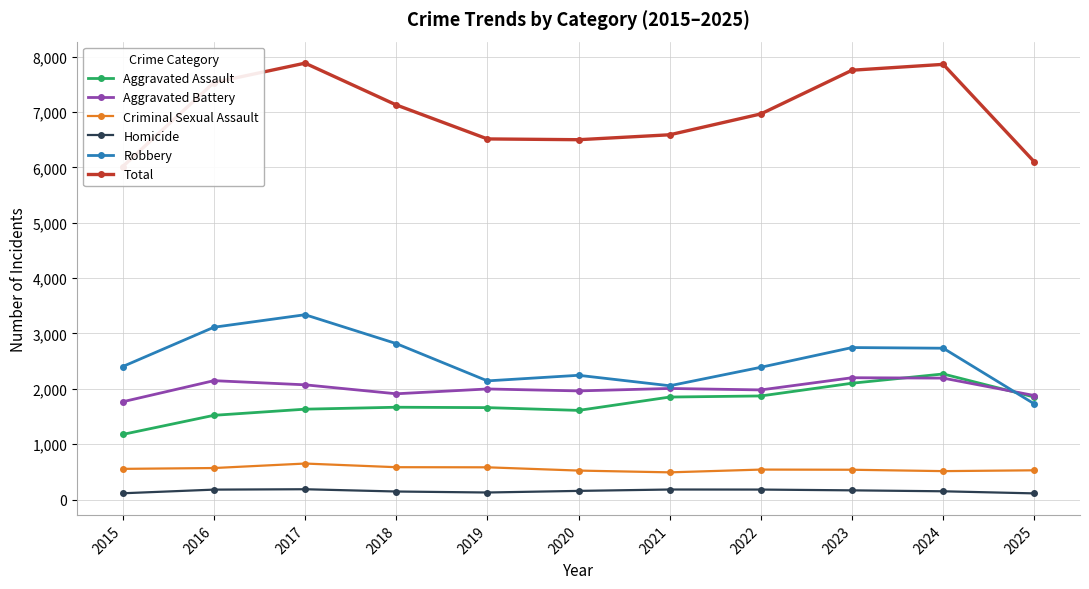

The value of Aggravated Battery at 2021 is 638. True or false?

False